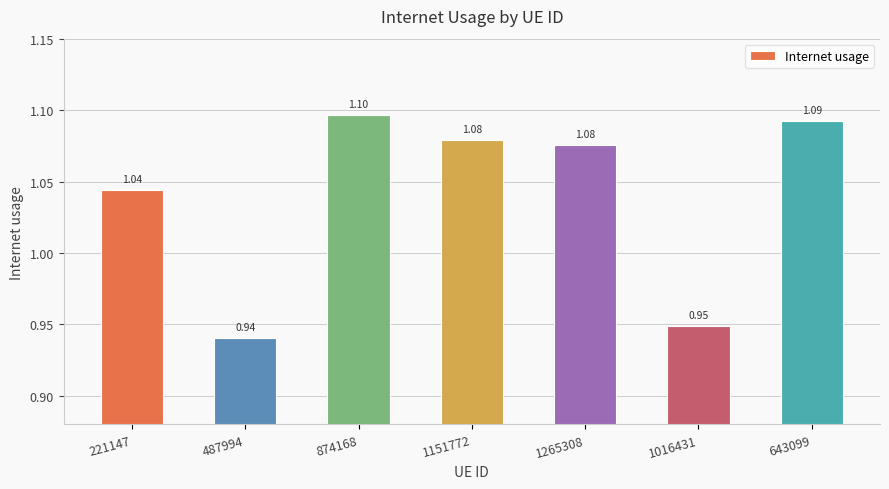

The chart shows a value of 1.1 at 1151772. True or false?

True